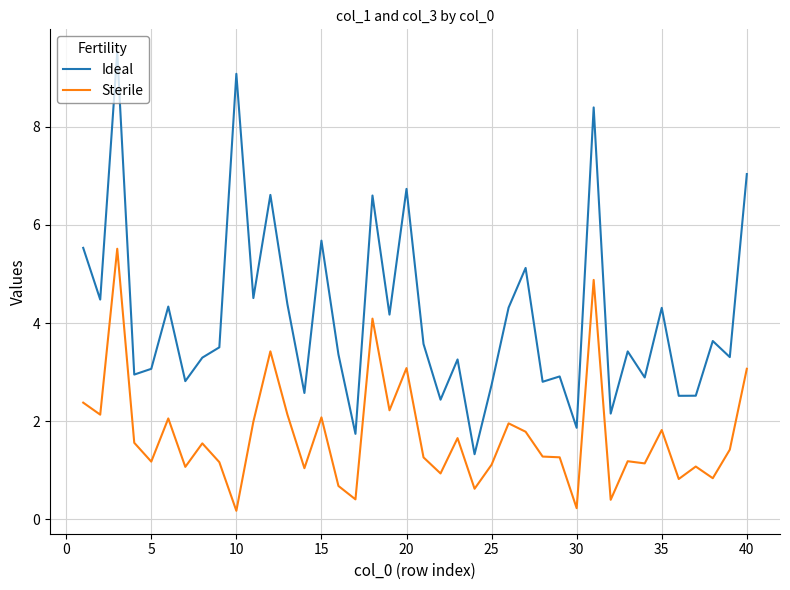

Does the chart have visible grid lines?

Yes